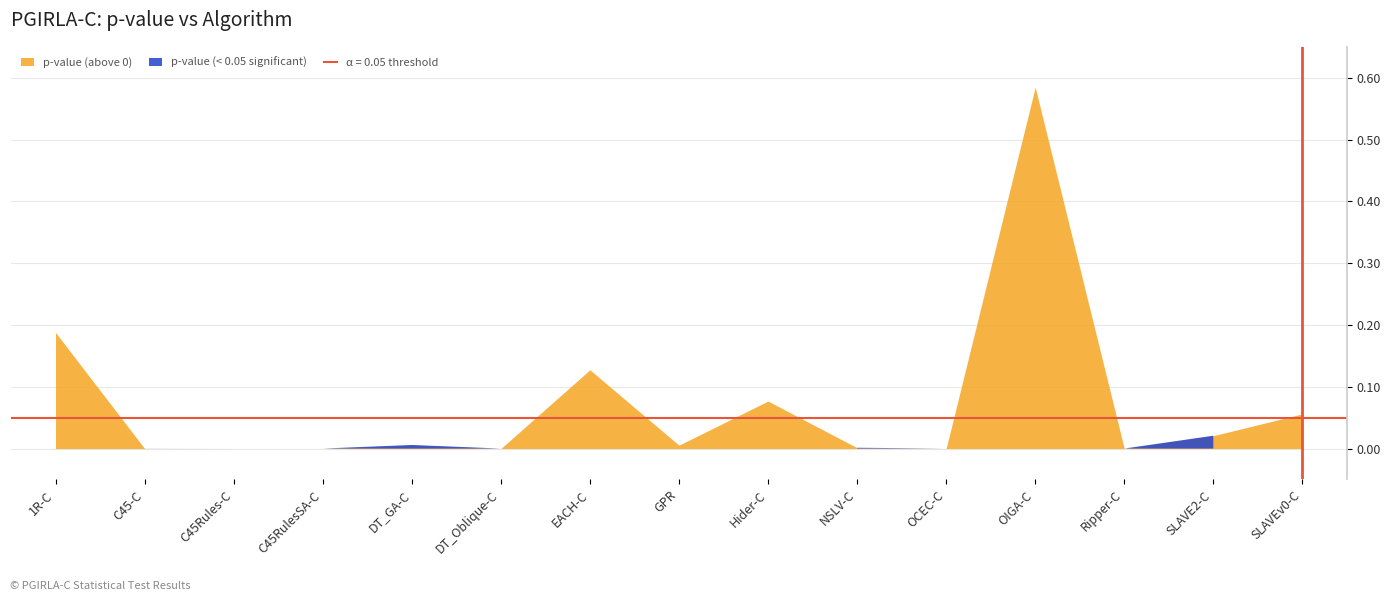

What is the maximum value shown in the chart?

0.6